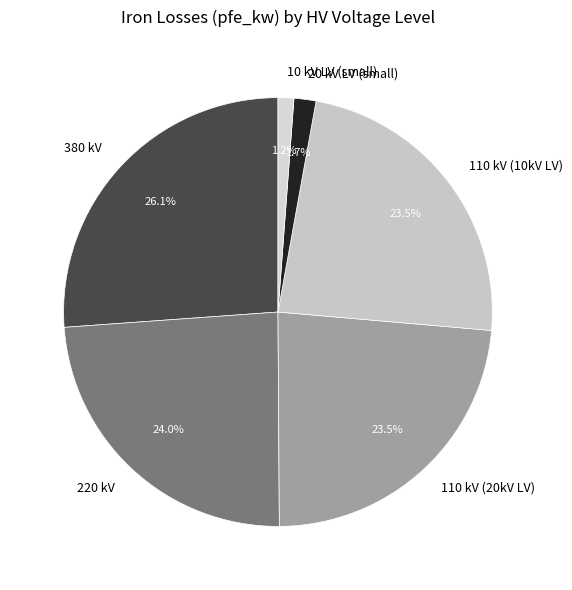

How many slices are in this pie chart?

6